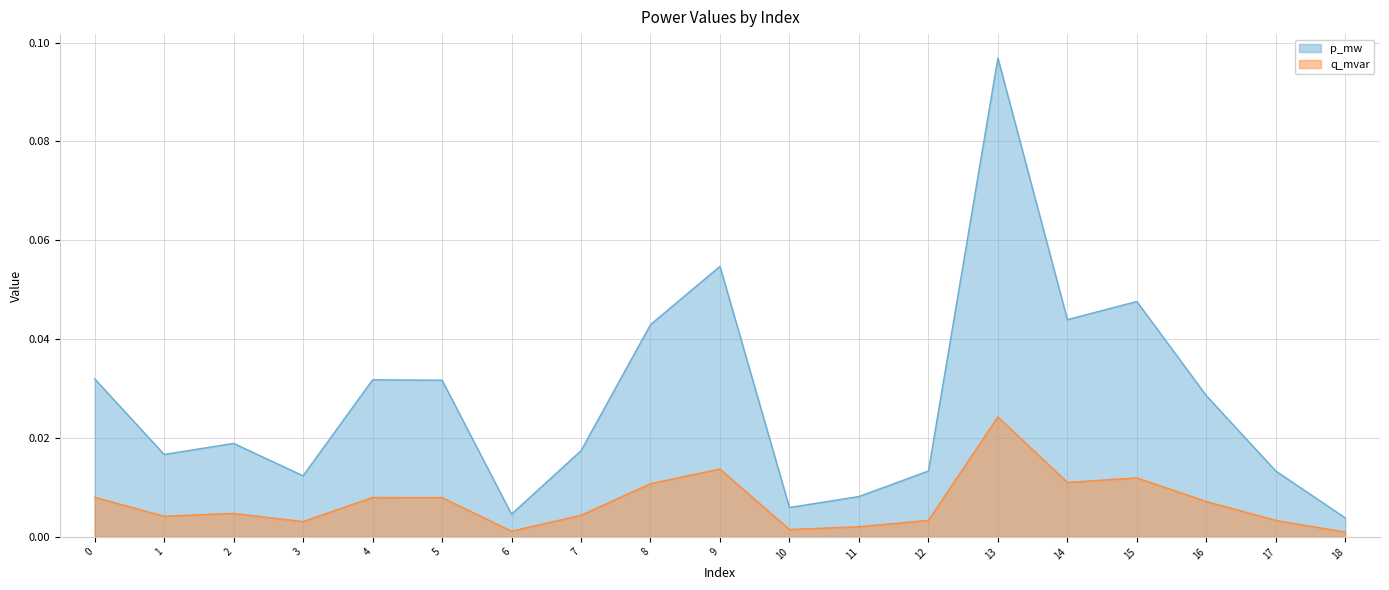

Which series has the largest range (max minus min)?

p_mw